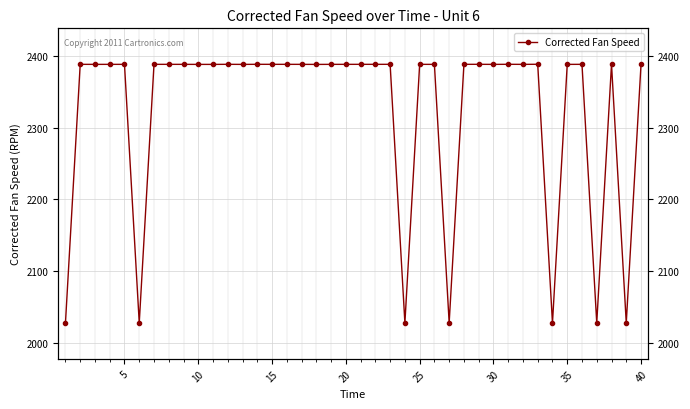

What is the sum of all values?

93003.1